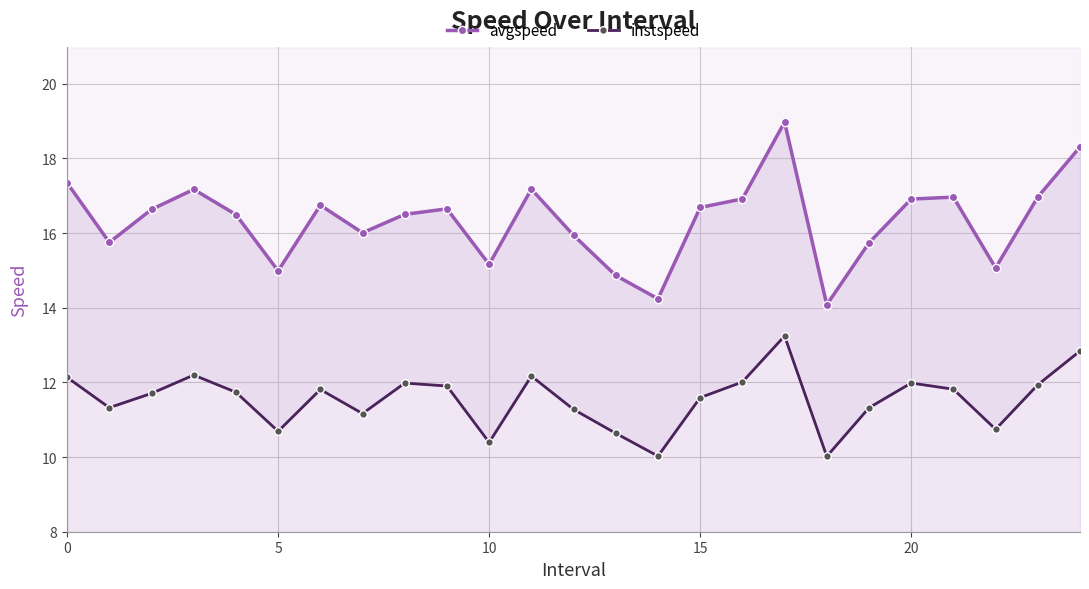

True or false: instspeed and avgspeed intersect in this chart.

False